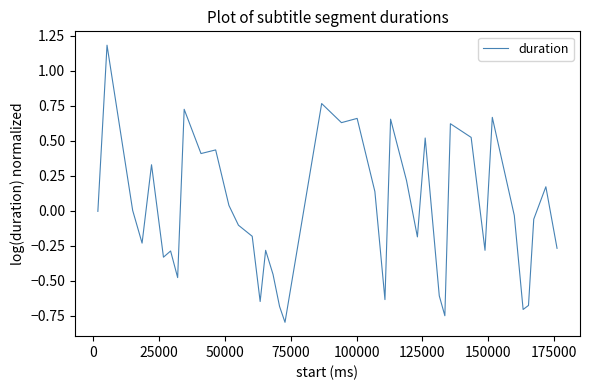

What is the difference between the maximum and minimum values?

2.0